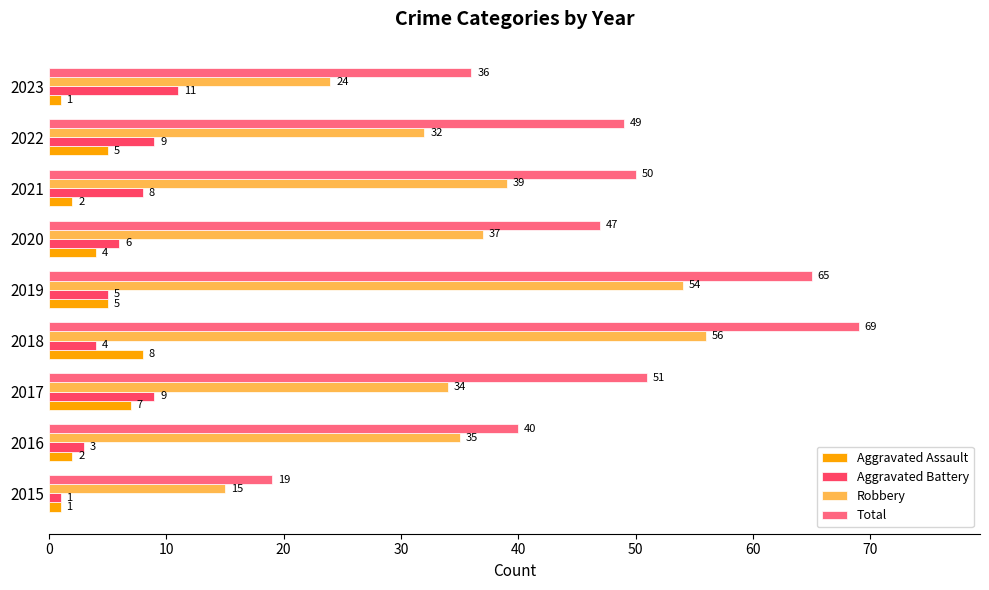

Which category has the highest value in the Aggravated Battery series?

2023